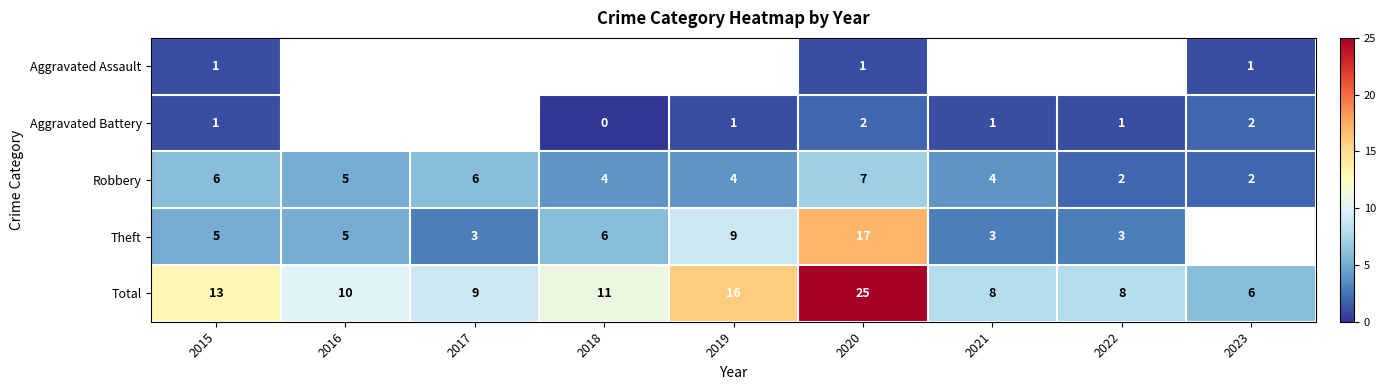

What is the maximum value for Total?

25